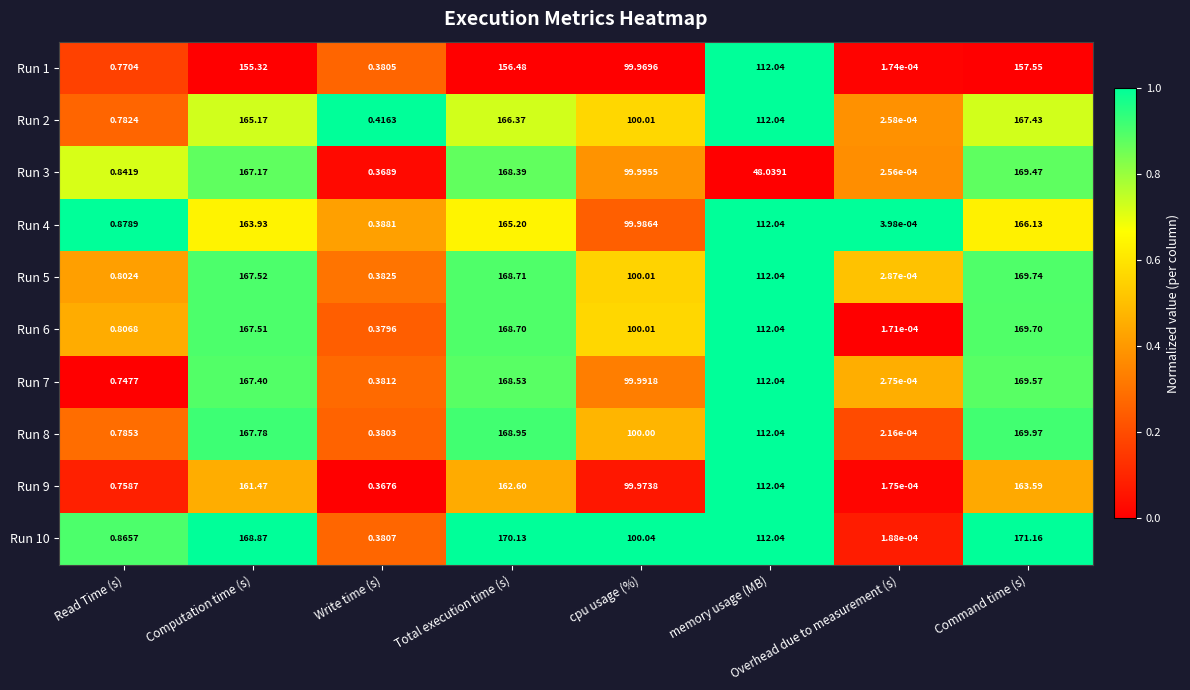

At which category is the sum across all series the highest?

Command time (s)